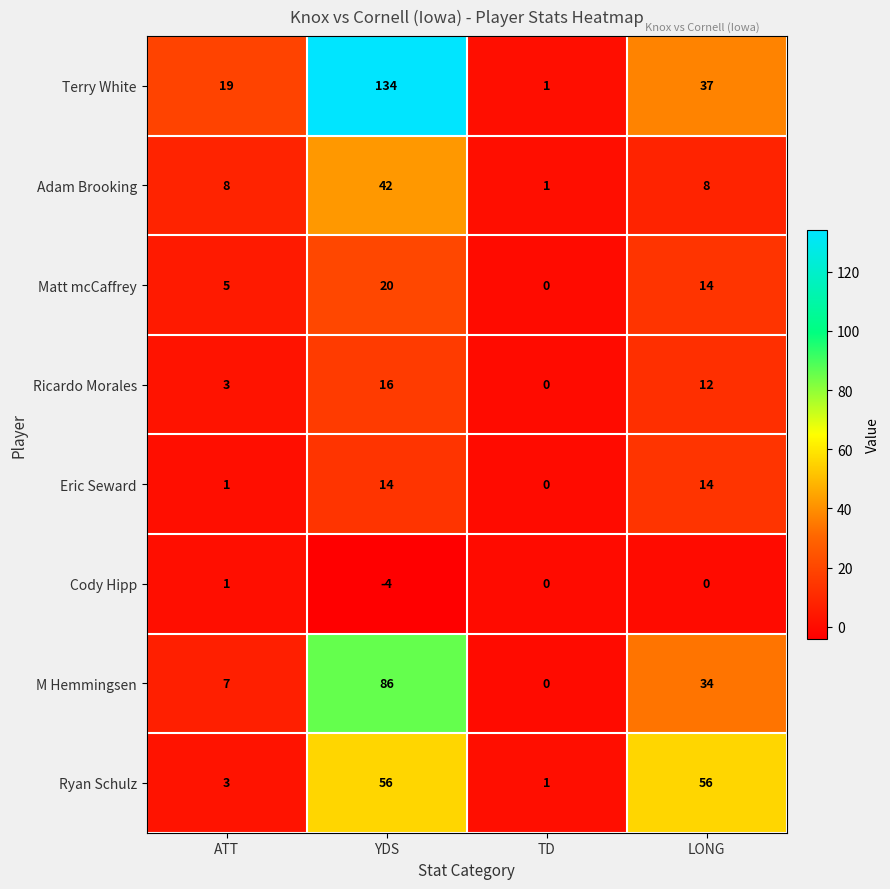

Count the Cody Hipp values in the range 0 to 1.

3